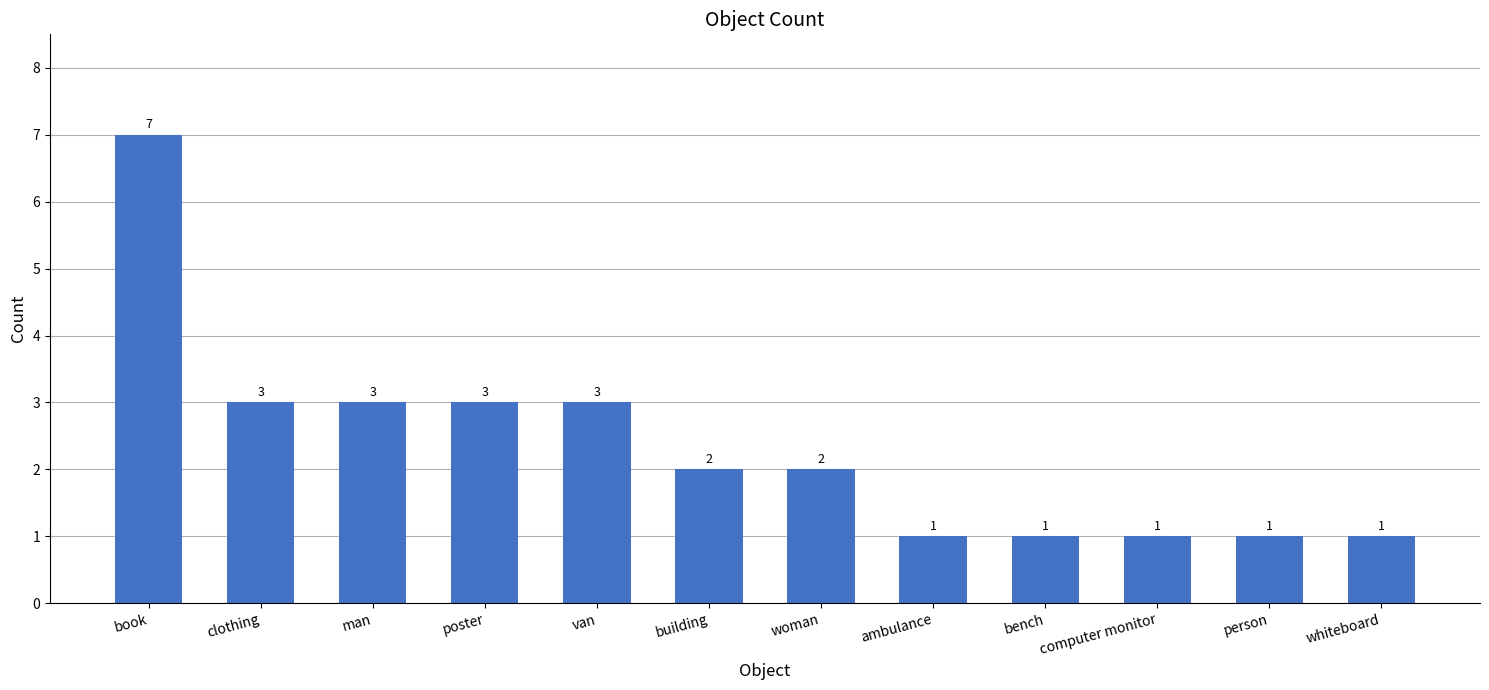

Is it true that the value at bench is 2?

False